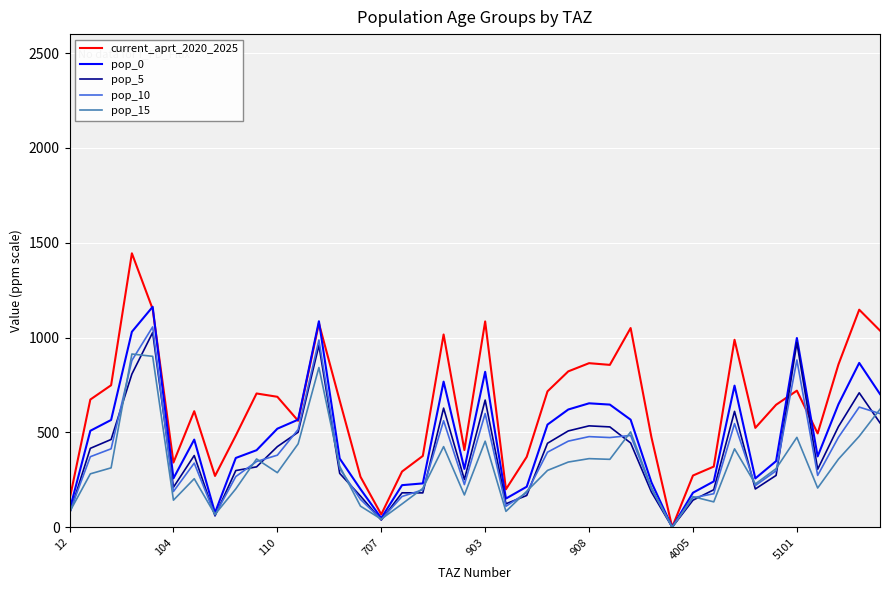

Which series has the largest range (max minus min)?

current_aprt_2020_2025